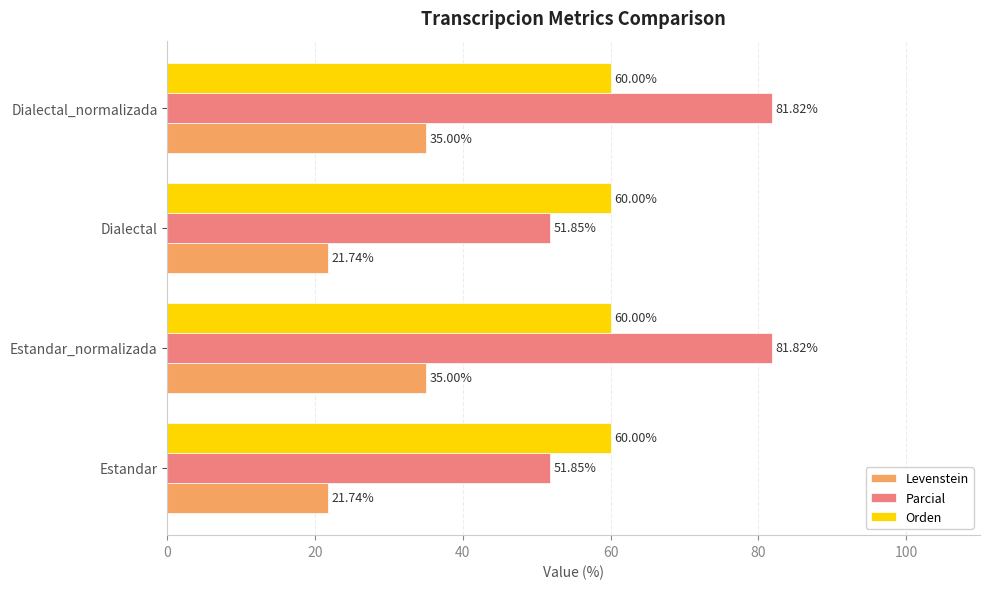

What is the difference between the second highest and second lowest values in the Parcial series?

30.0